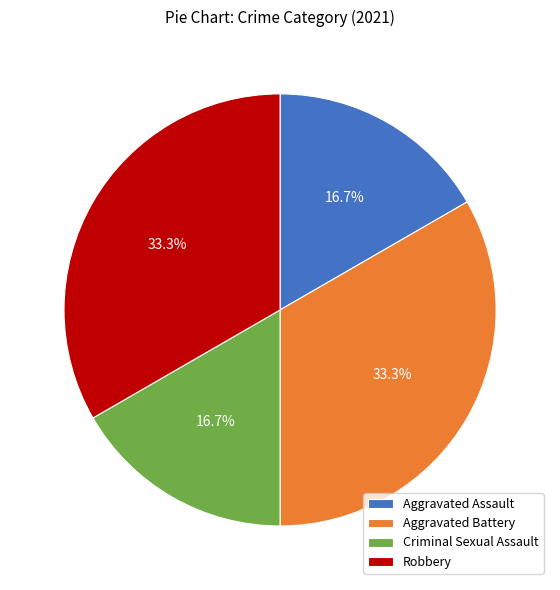

To the nearest percent, what percentage of the pie is Aggravated Assault?

17%